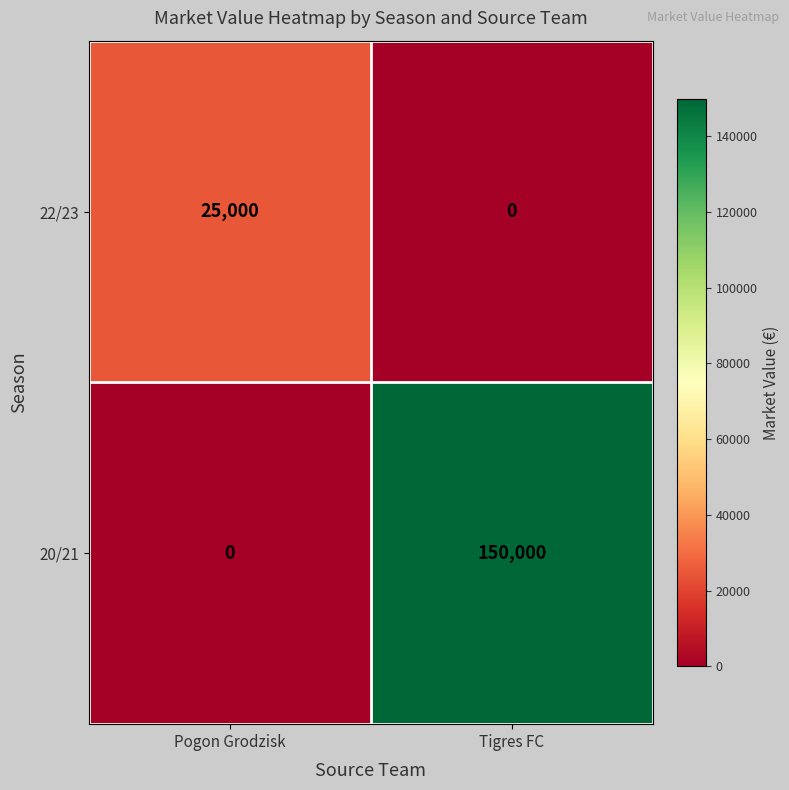

Reading right to left, extract all data points from this chart.

22/23: 0	25000
20/21: 150000	0